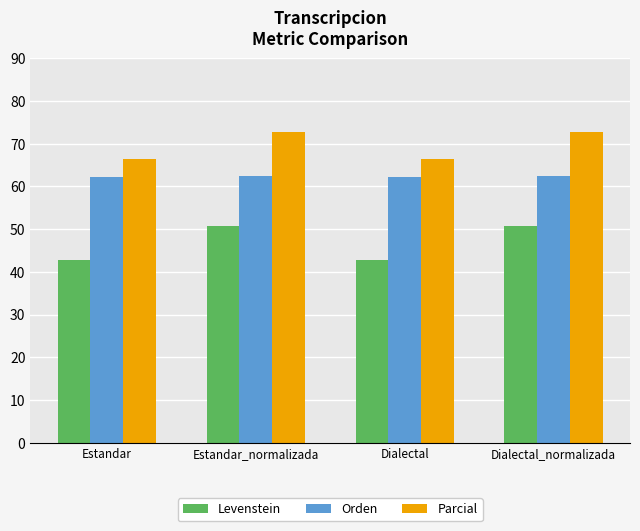

What is the total value across all series at Dialectal?

171.3